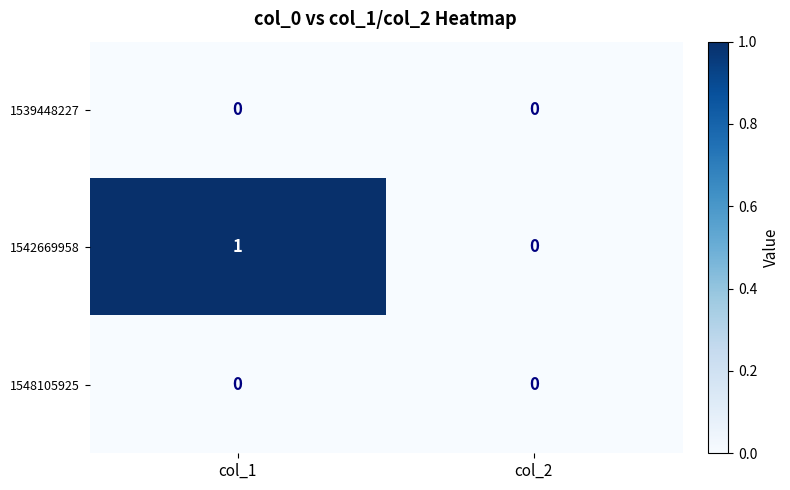

Reading right to left, what are all the values shown in this chart?

1539448227: col_2=0	col_1=0
1542669958: col_2=0	col_1=1
1548105925: col_2=0	col_1=0